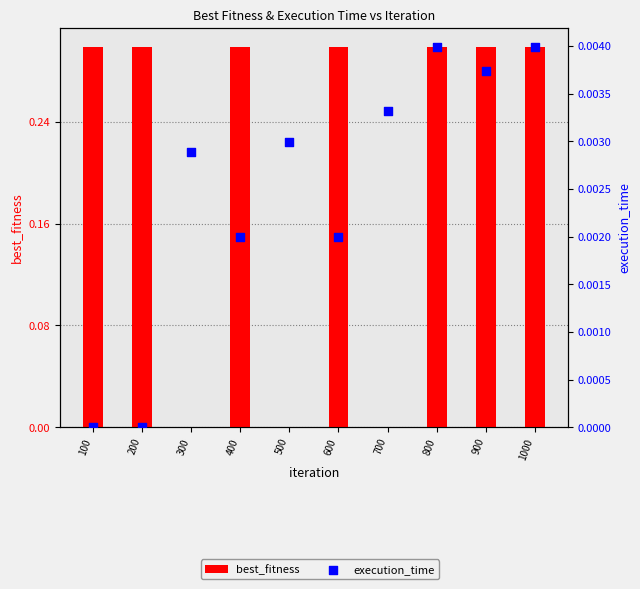

At how many categories does at least one series exceed 0?

10